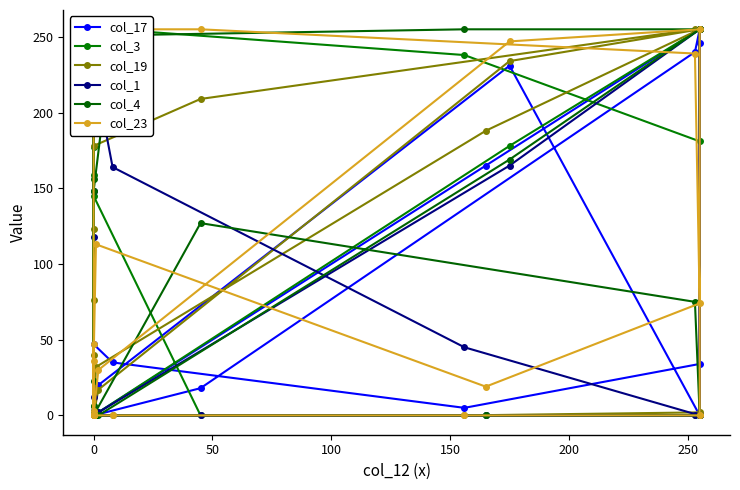

At which label does col_4 first exceed 6?

150